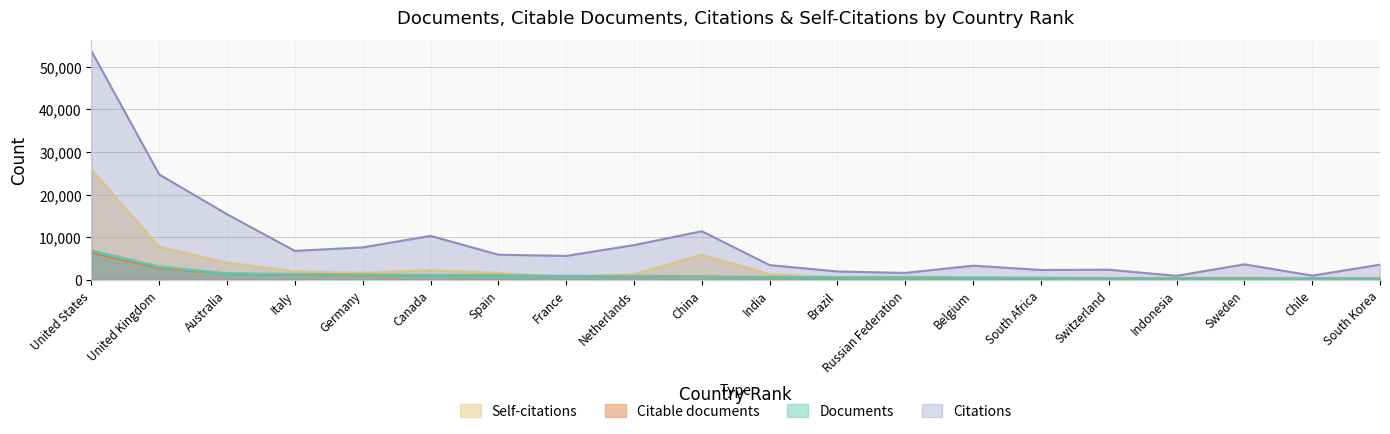

What is the total value across all series at United Kingdom?

38270